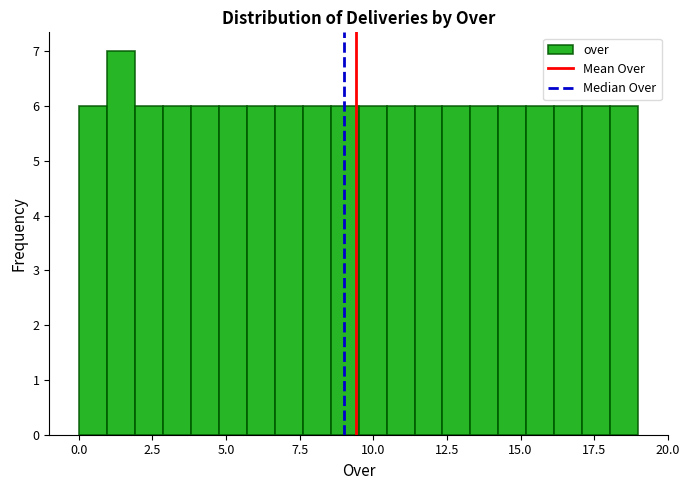

Read against the x-axis, roughly where is the centre of the tallest bar?

1.5